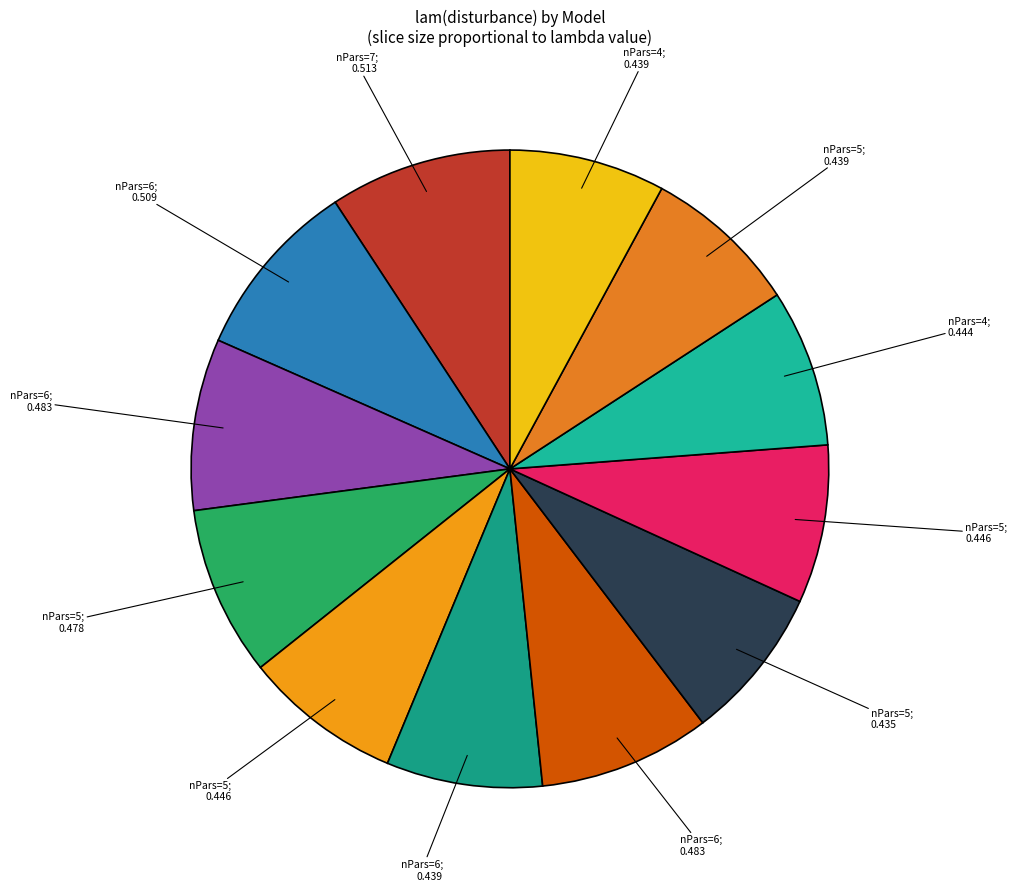

Is there a majority slice in this chart?

No